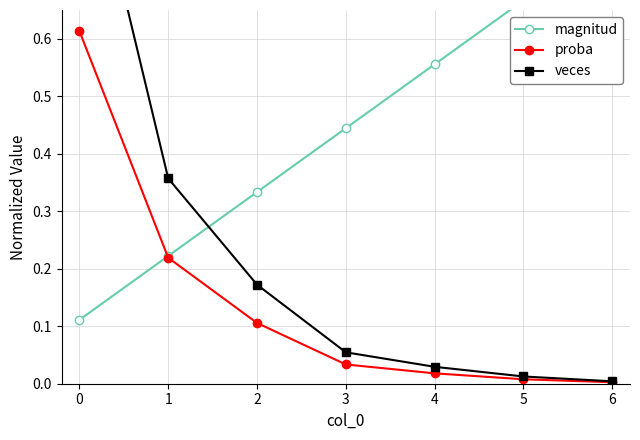

How many lines are shown in the chart?

3